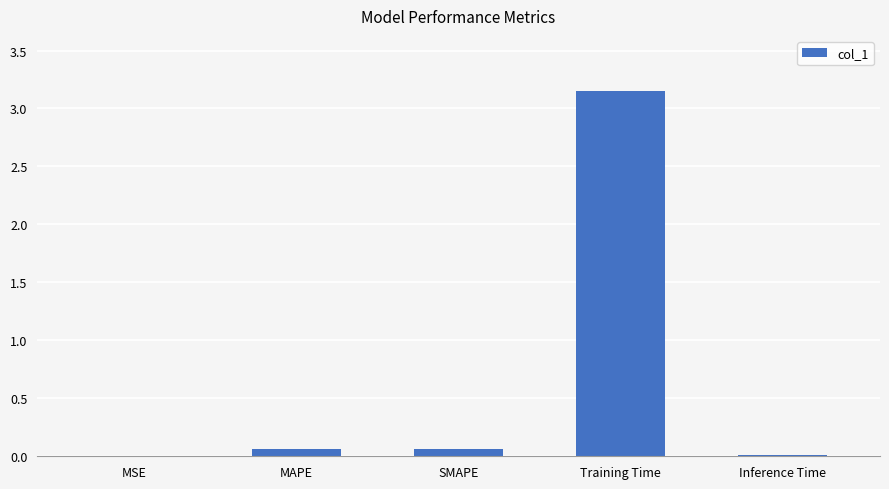

Are the bars horizontal?

No